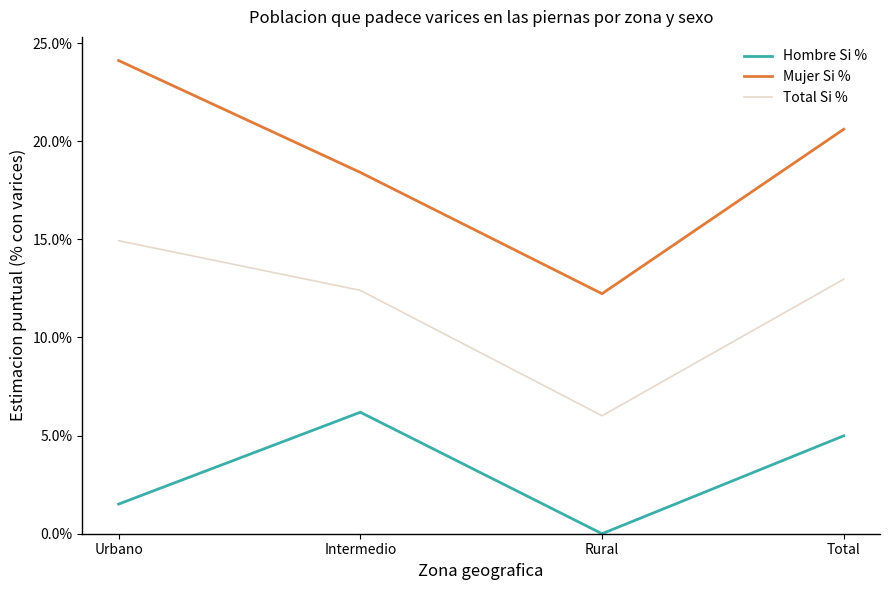

Which series changed the most between Intermedio and Total?

Mujer Si %